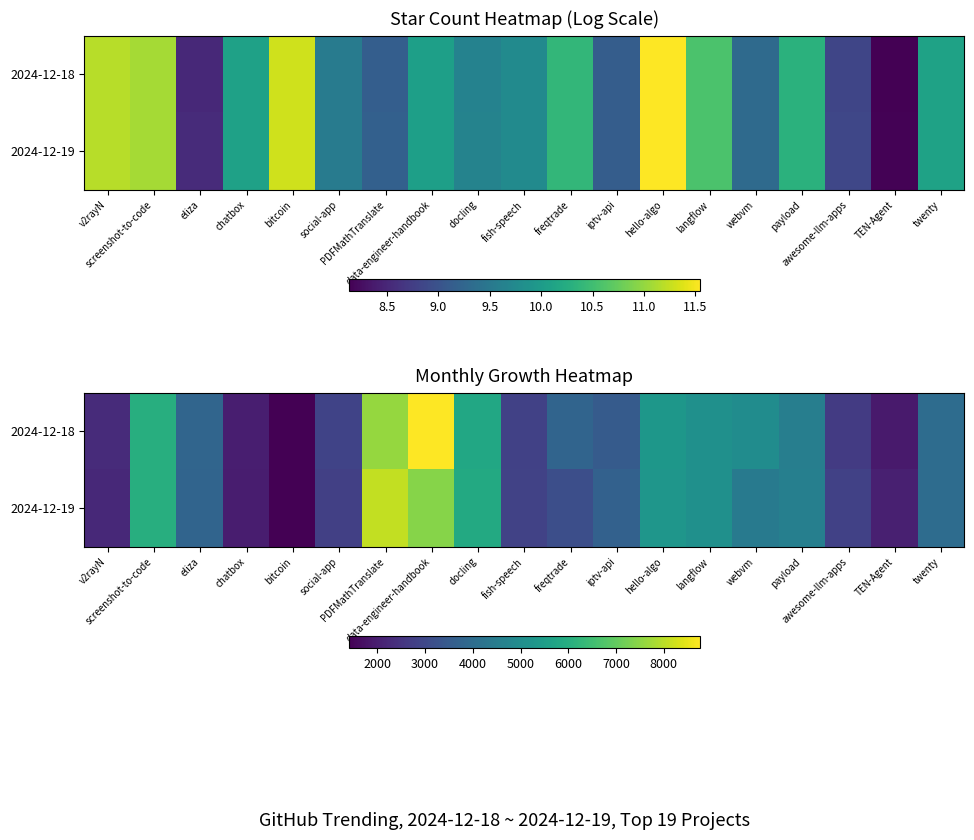

How many series are shown in this chart?

2